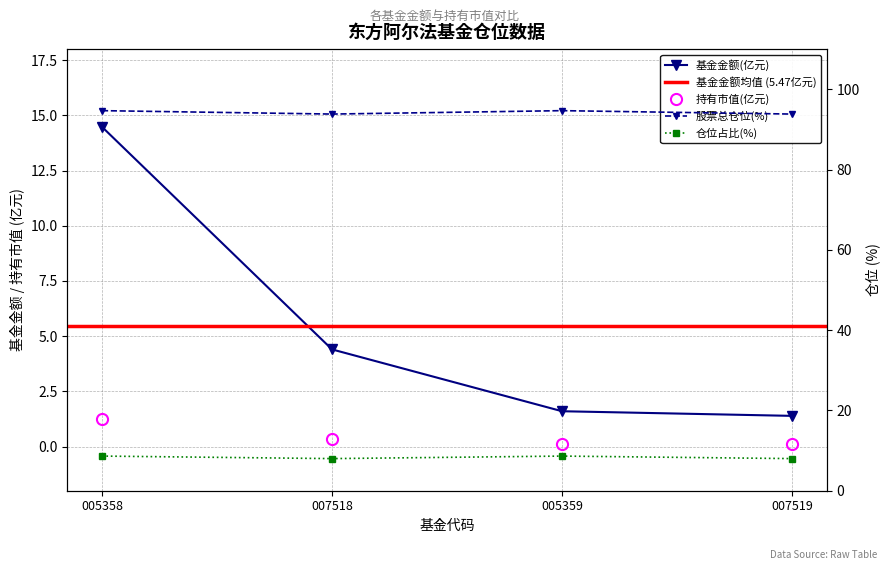

Is it true that 持有市值(亿元) equals 0.1 at 005359?

True